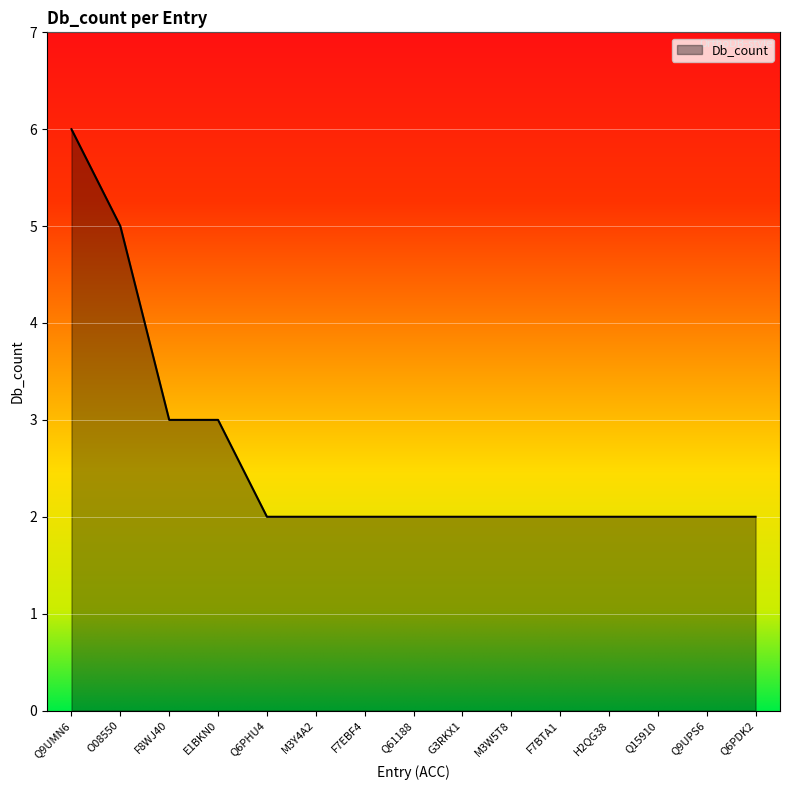

Approximately how many times larger is the value at F8WJ40 compared to O08550?

0.6